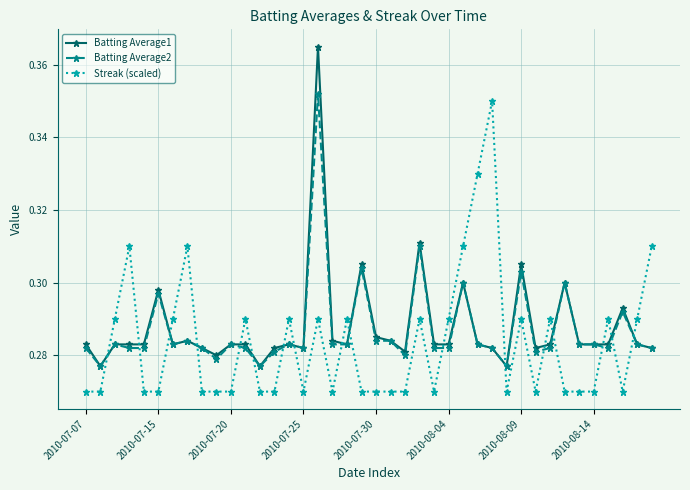

What are all the series names shown in the legend?

Batting Average1, Batting Average2, Streak (scaled)